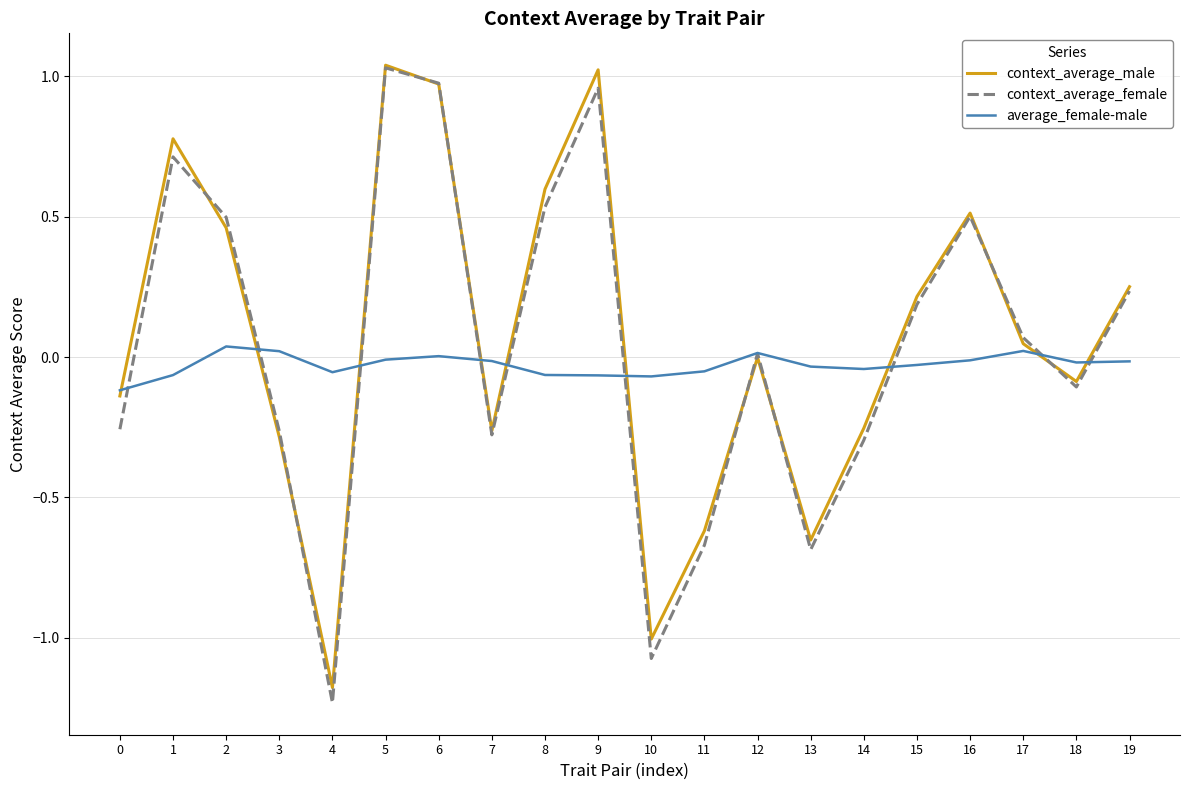

Which series has the largest total across all categories?

context_average_male